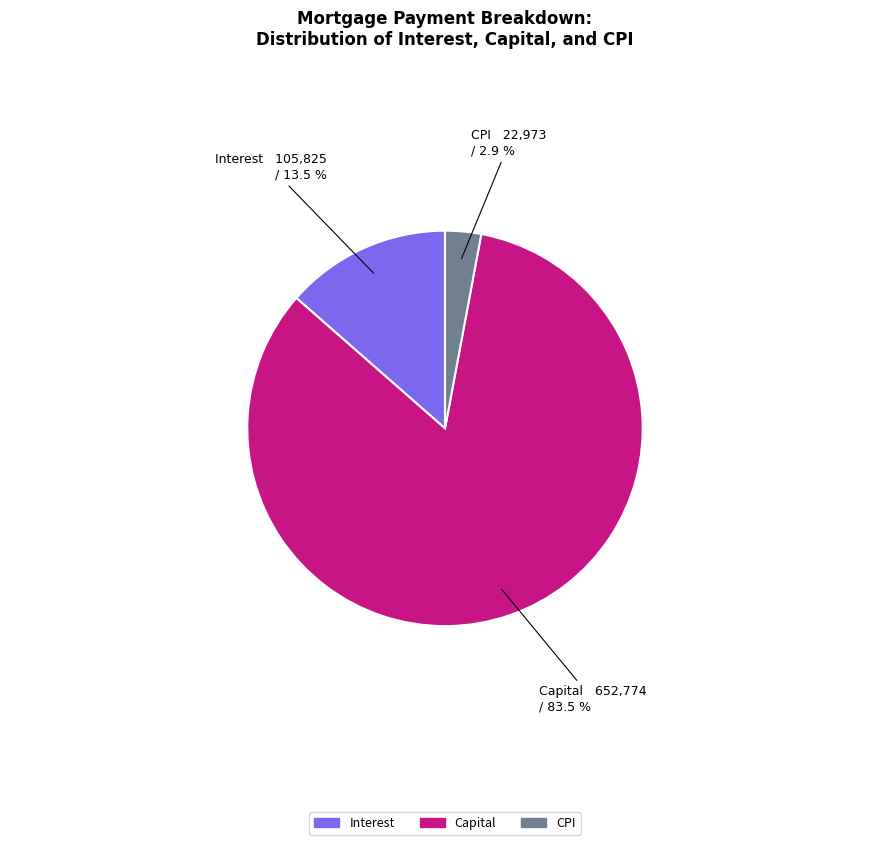

Is there any slice that represents more than half of the pie?

Yes